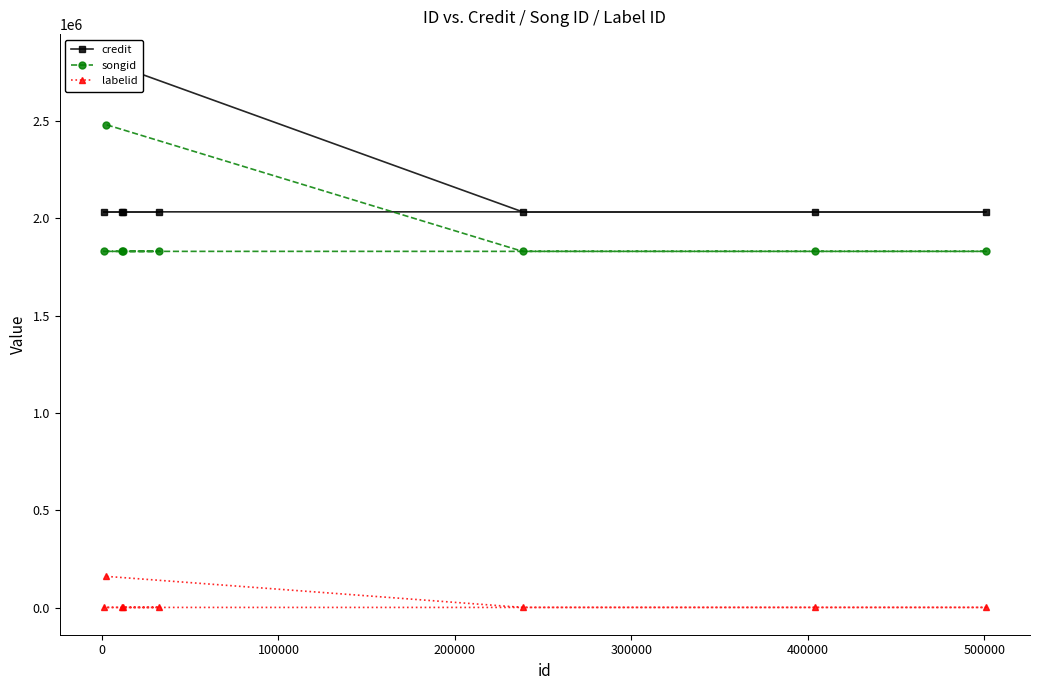

What is the highest value of the labelid series?

161171